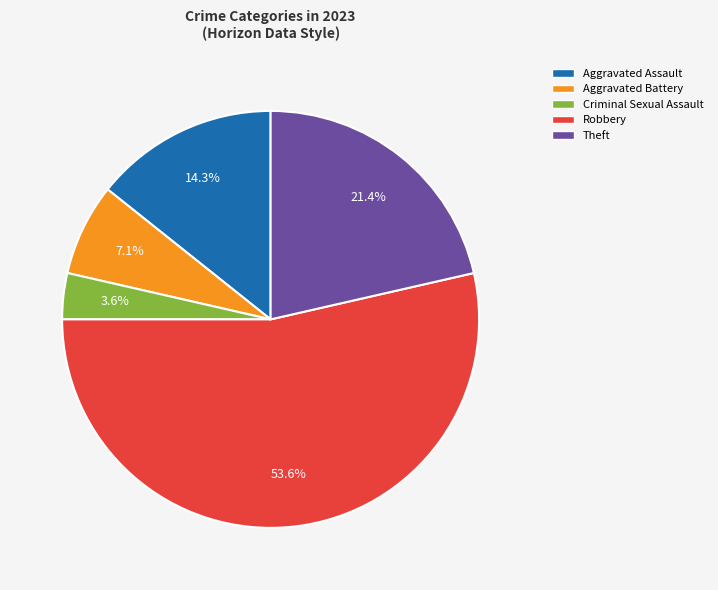

Rank the categories by value from highest to lowest.

Robbery, Theft, Aggravated Assault, Aggravated Battery, Criminal Sexual Assault